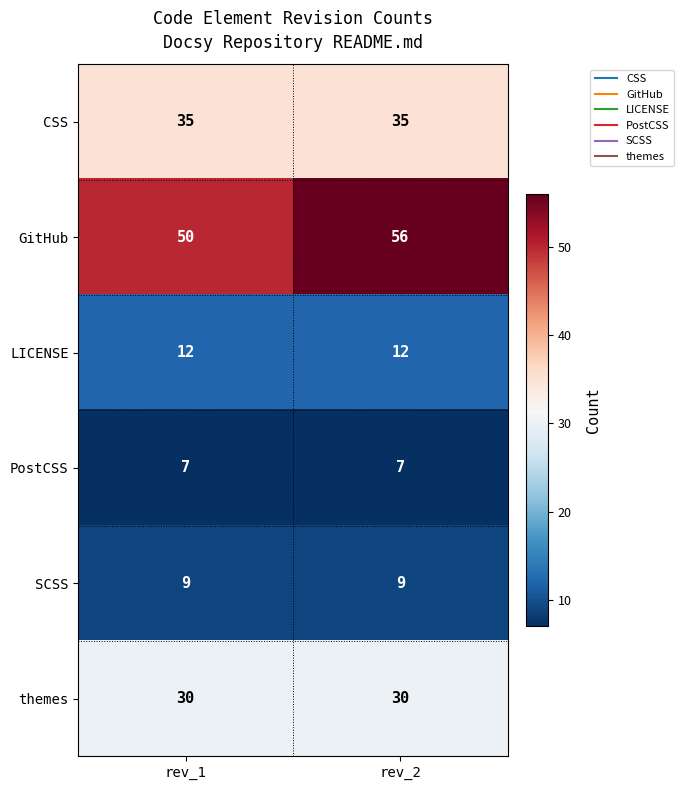

The PostCSS series shows 4 at rev_1. True or false?

False